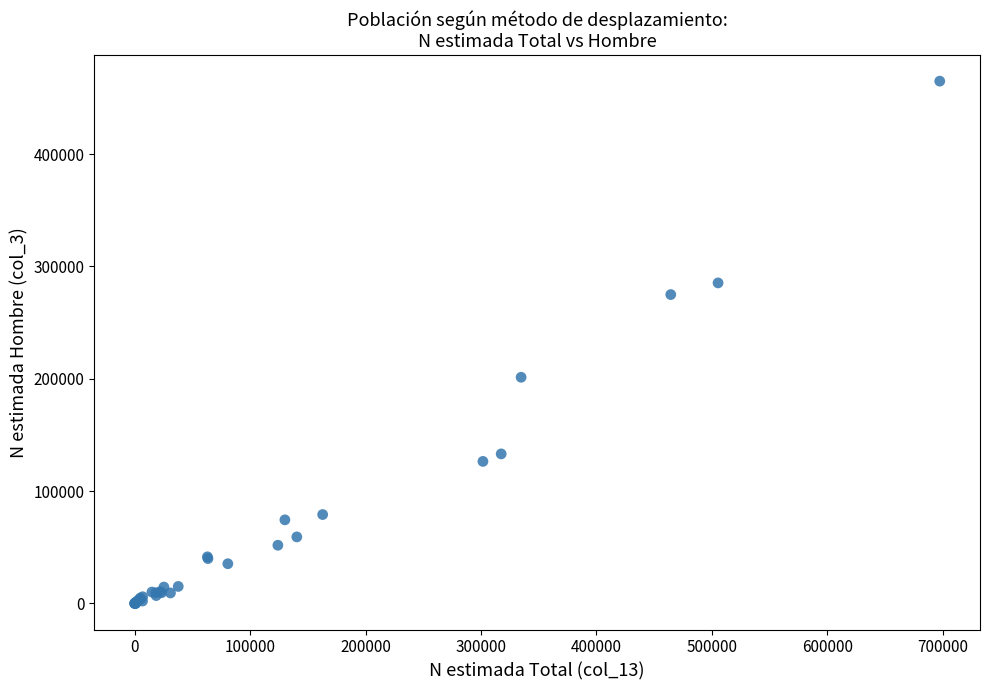

What Y value in the scatter plot is closest to 232474?

201332